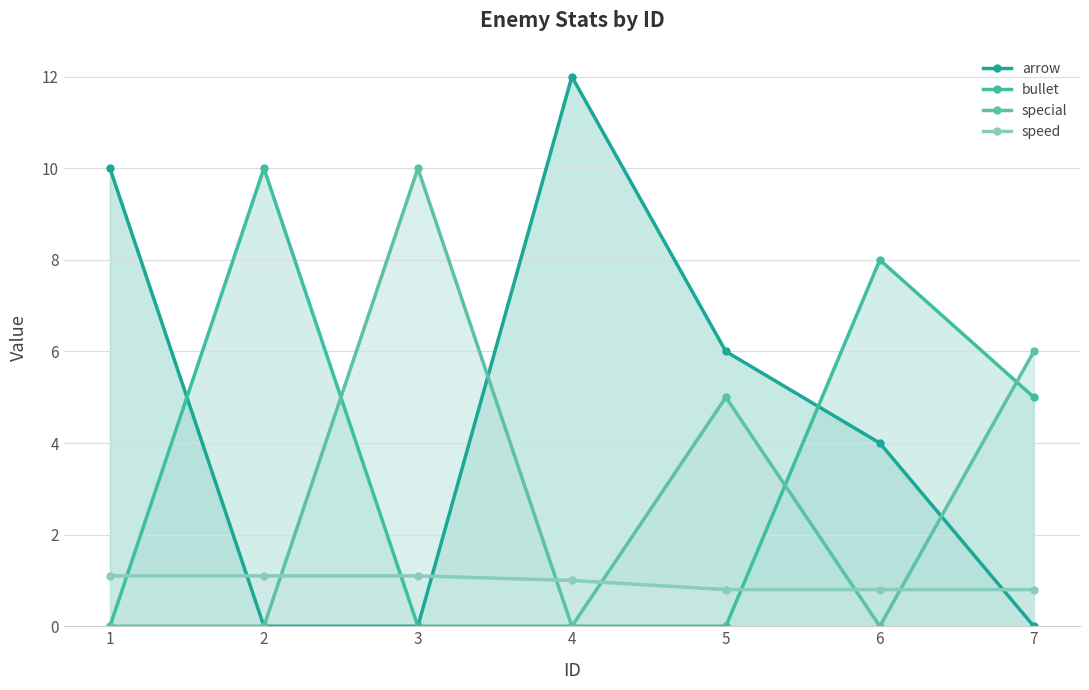

Is the value of arrow at 7 greater than the value of bullet at 1?

No